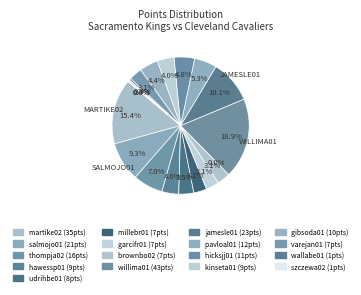

Which slice is the largest?

willima01